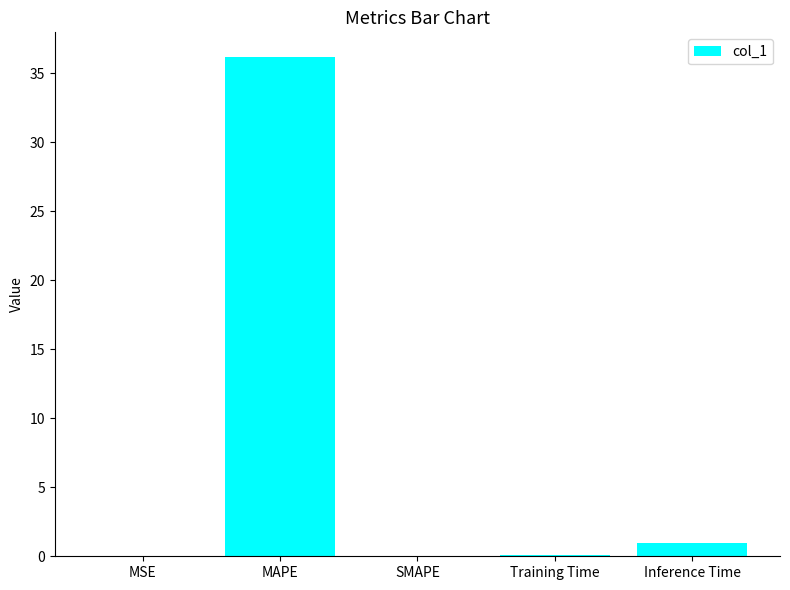

What is the sum of the values at Inference Time and Training Time?

1.0